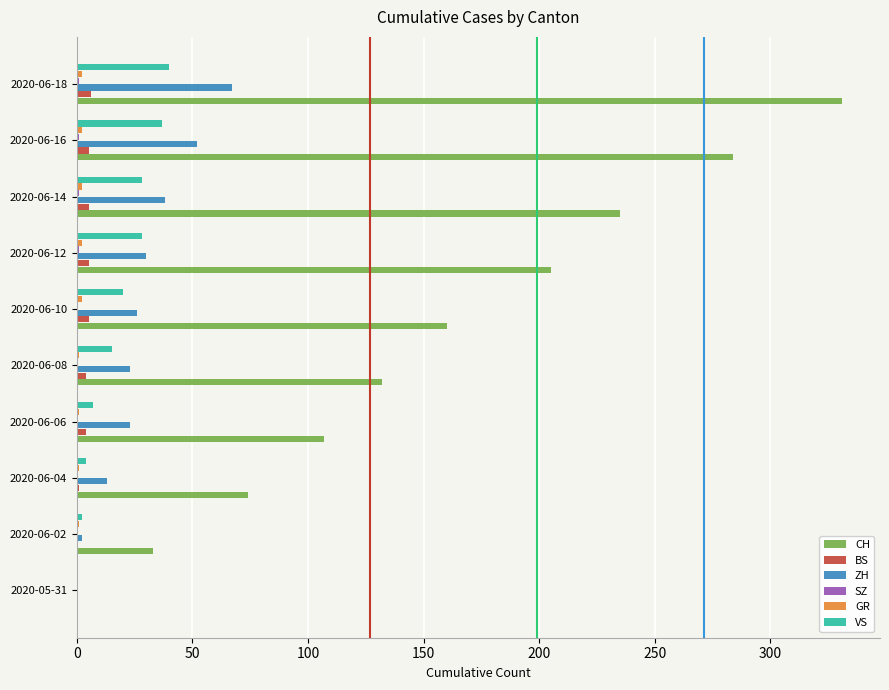

True or false: CH has a value of 463 at 2020-06-16.

False